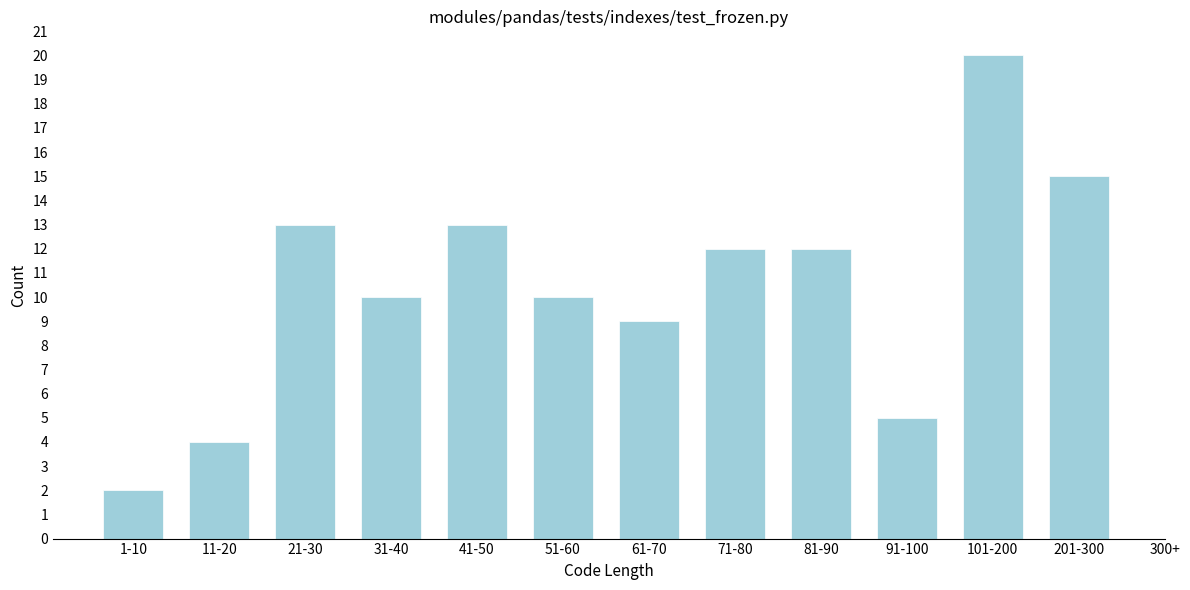

Reading left to right, list all the values displayed in this chart.

1-10=2	11-20=4	21-30=13	31-40=10	41-50=13	51-60=10	61-70=9	71-80=12	81-90=12	91-100=5	101-200=20	201-300=15